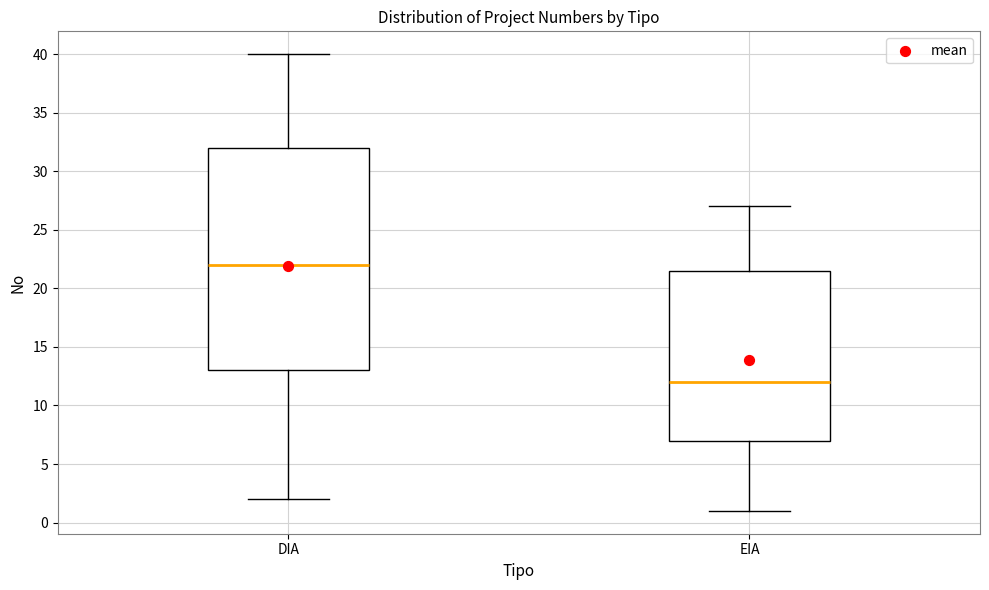

Comparing the boxes themselves (not the whiskers), which one is the tallest?

DIA